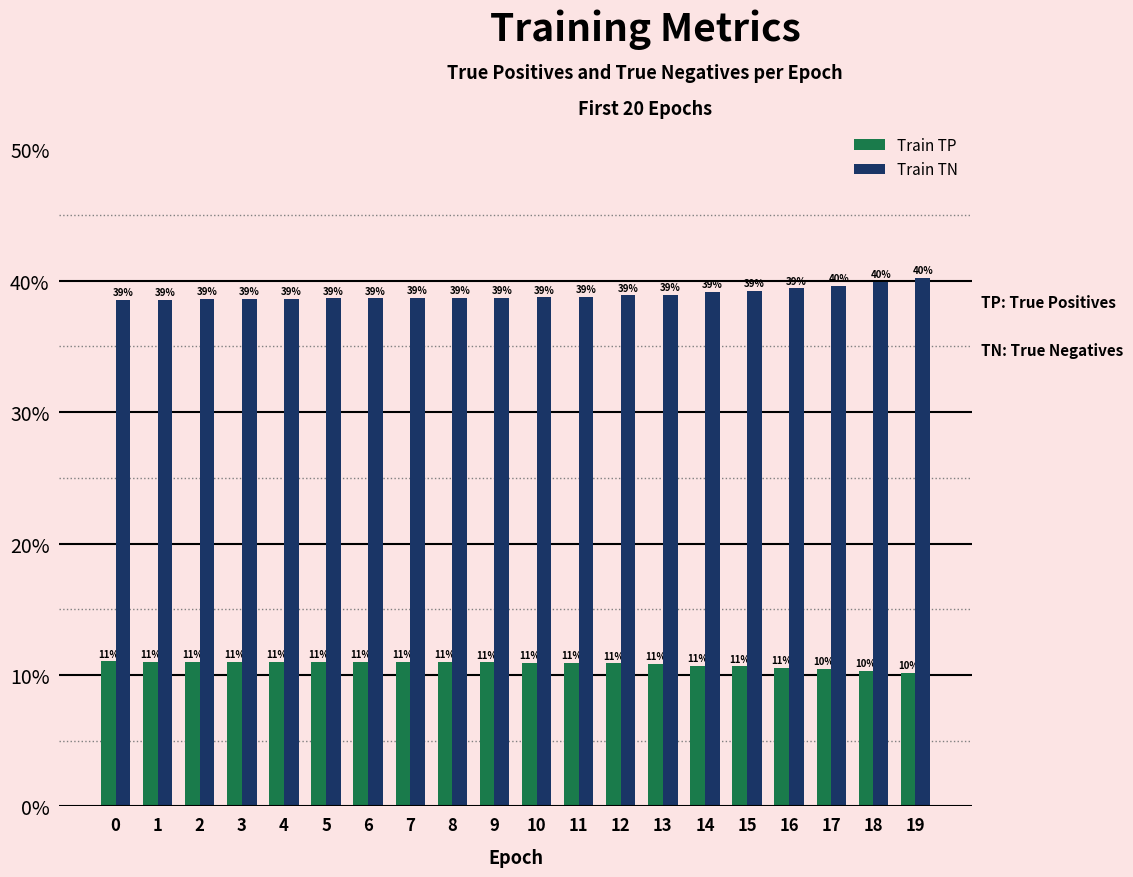

Which series has the largest range (max minus min)?

Train TN